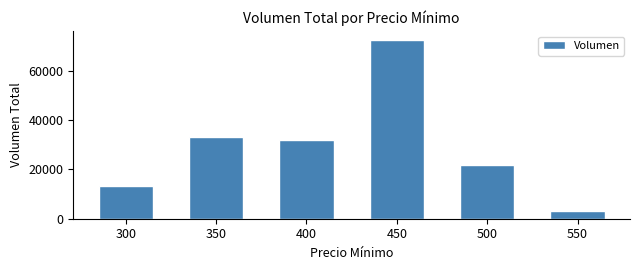

Reading left to right, transcribe all the data shown in this chart.

13300	33060	32000	72440	21700	3000